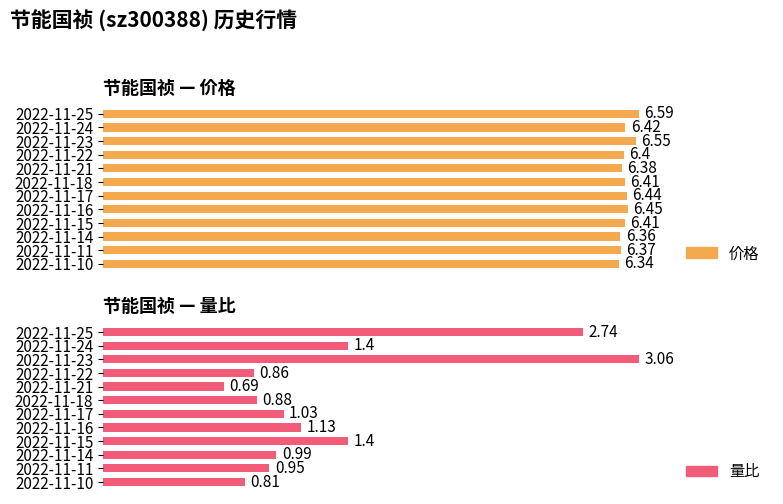

What is the difference between the maximum and second lowest values in the 价格 series?

0.2